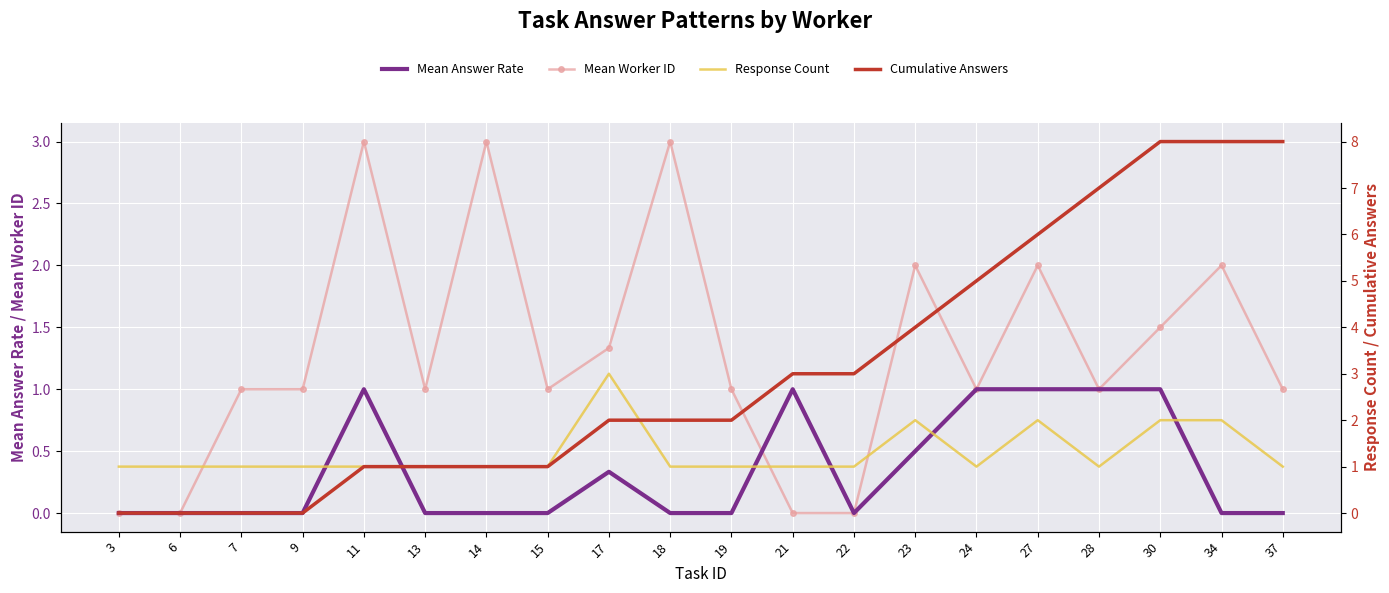

What is the difference between the highest and lowest values at 30?

7.0